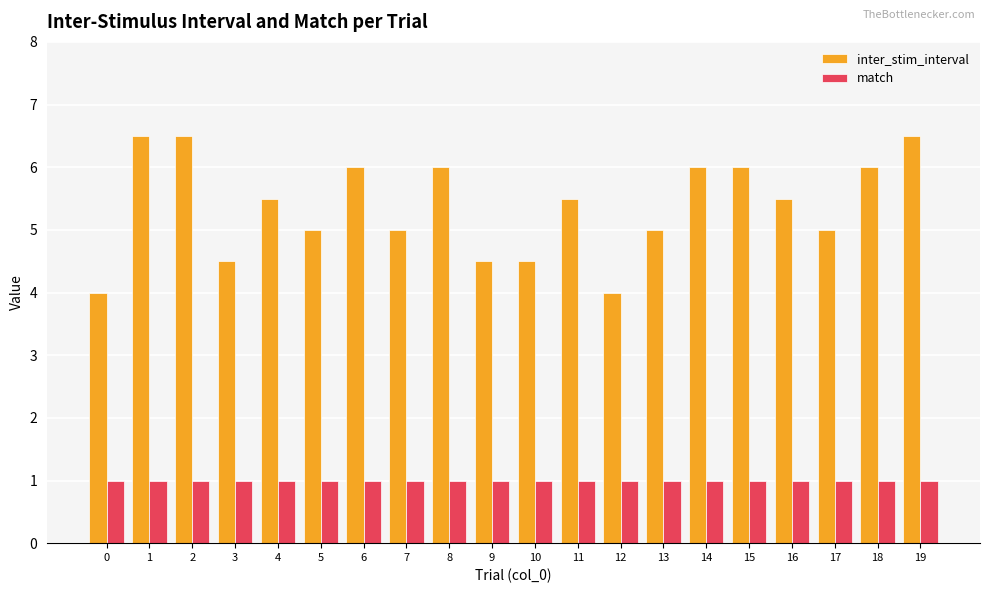

What is the lowest value of the match series?

1.0